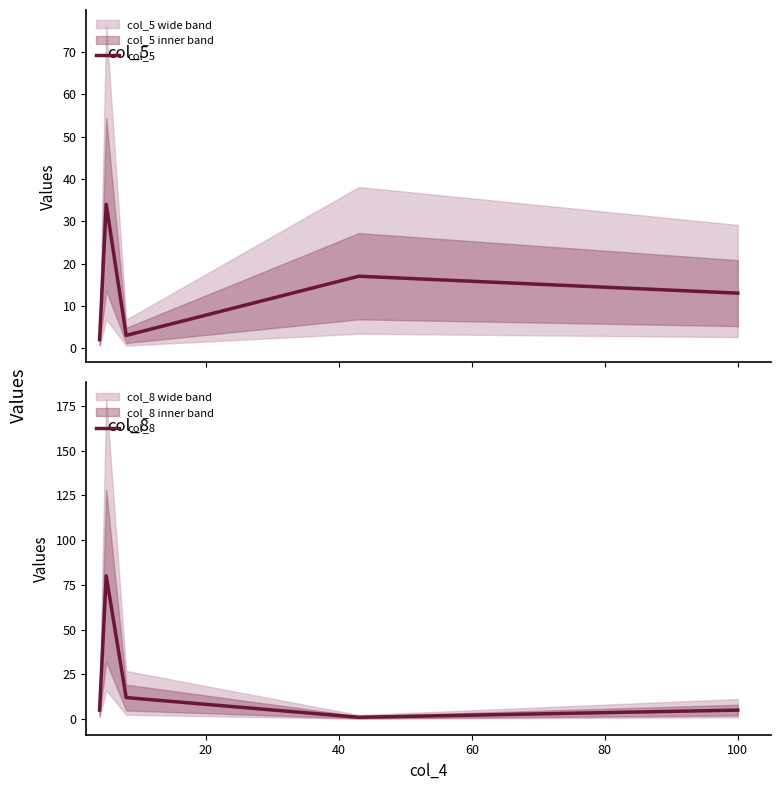

Reading left to right, what are all the values shown in this chart?

col_5: 2	34	3	17	13
col_8: 5	80	12	1	5